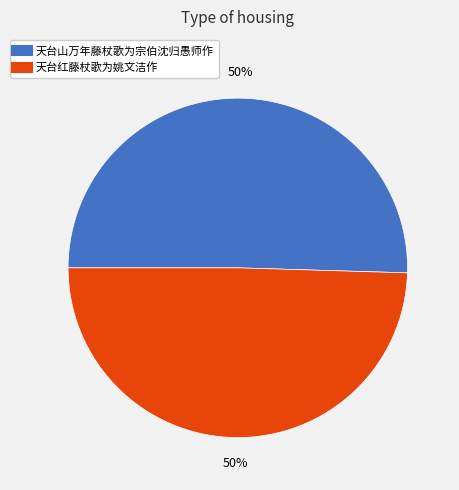

How many slices are in this pie chart?

2